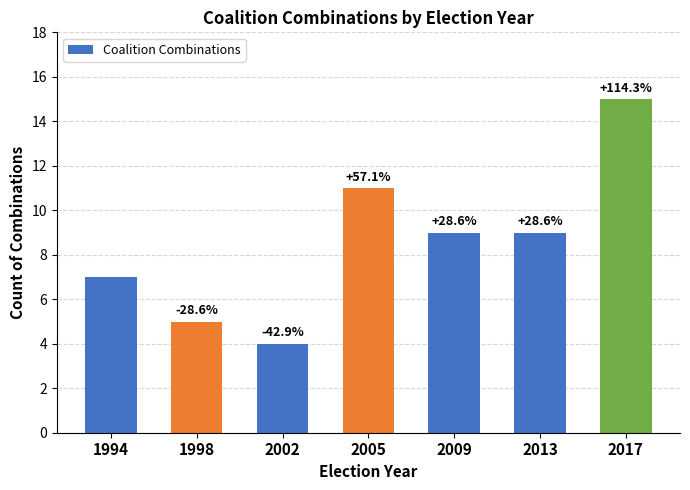

Does the chart contain any negative values?

No